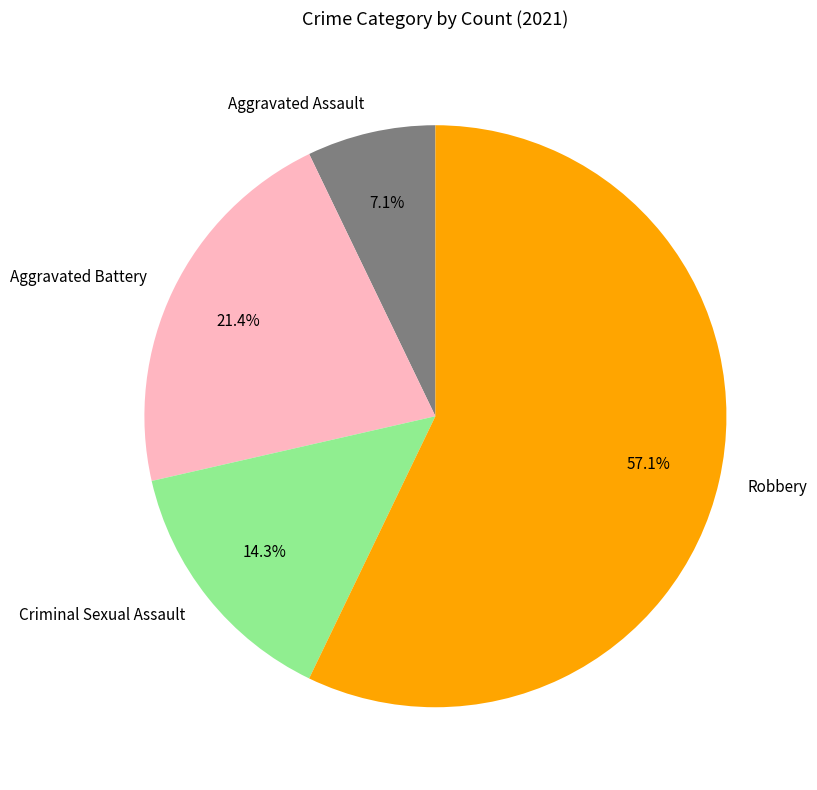

Does Aggravated Assault represent more than half of the total?

No